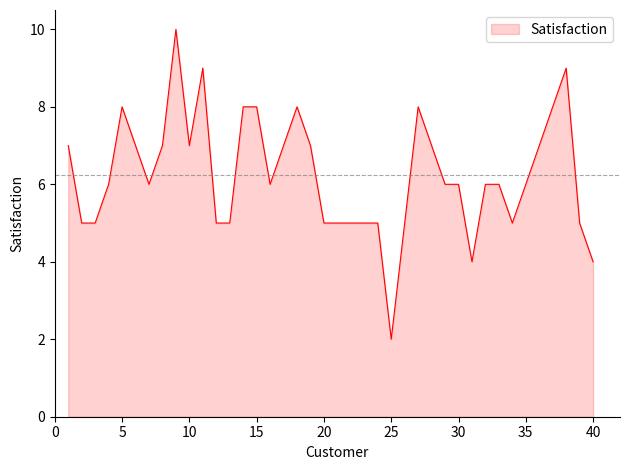

What is the average value?

6